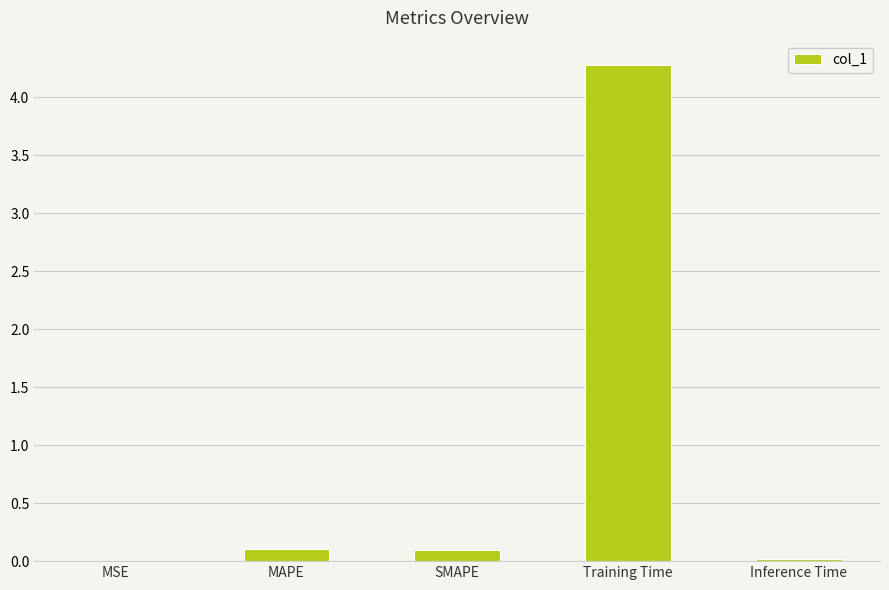

Does the chart contain stacked bars?

No